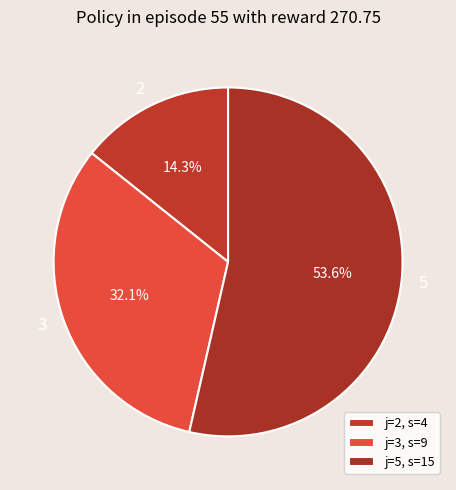

To the nearest percent, what portion does 2 represent?

14%